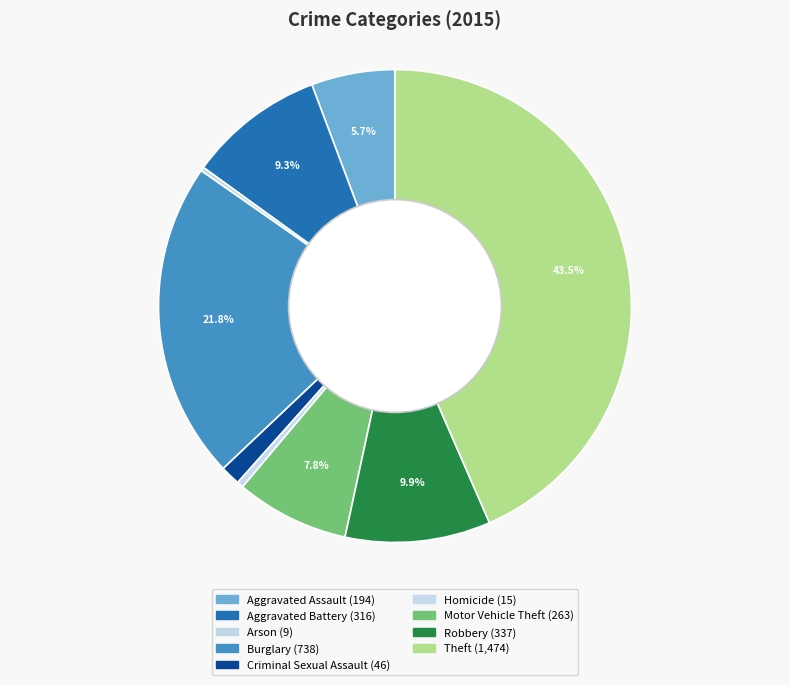

Is Aggravated Assault the majority of the pie?

No